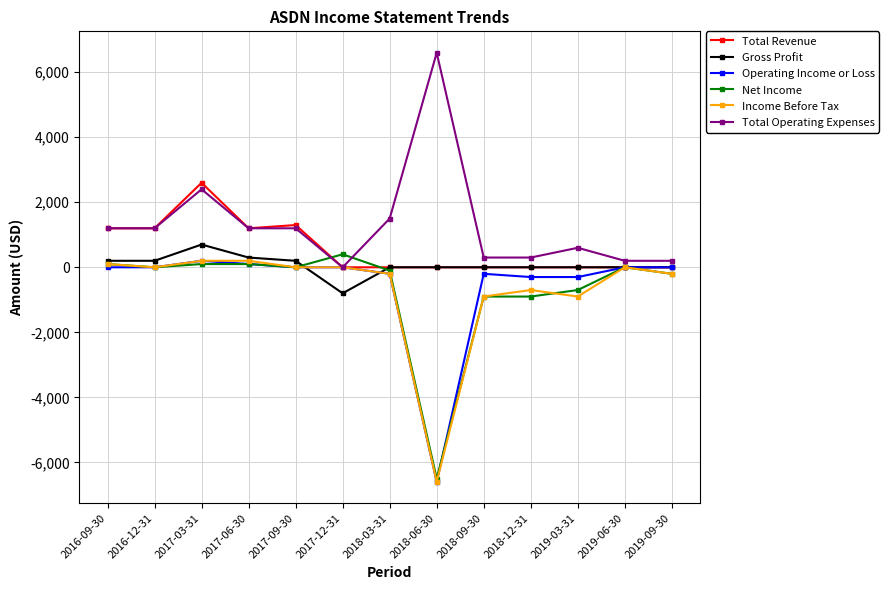

The value of Operating Income or Loss at 2019-09-30 is 3306. True or false?

False